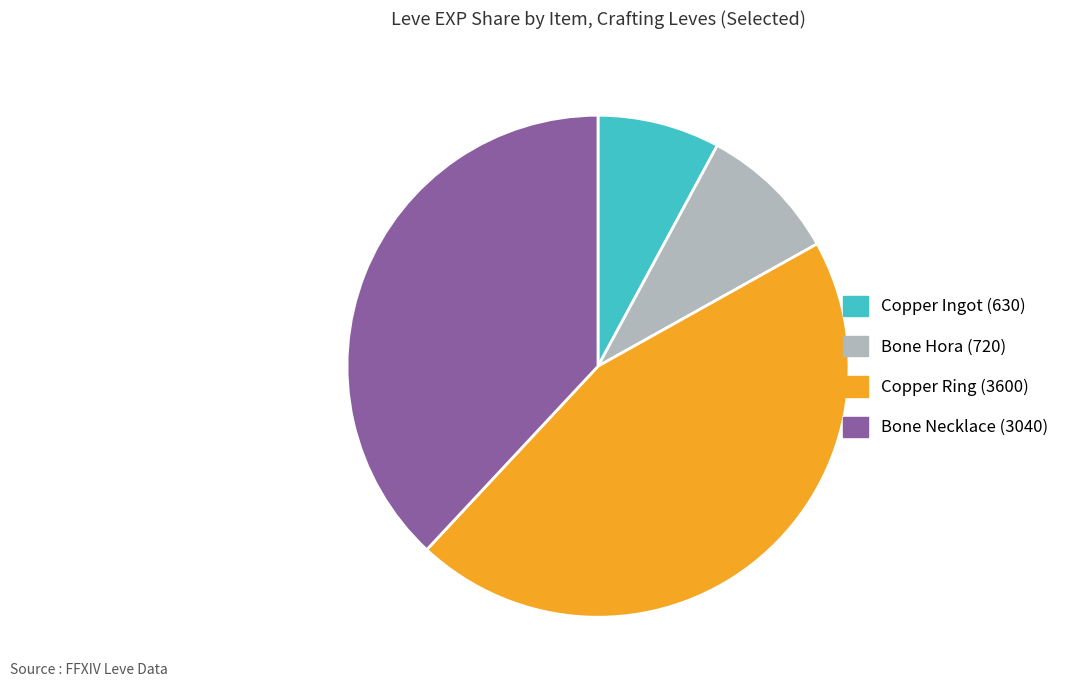

The Bone Hora (720) slice represents 21% of the pie. True or false?

False